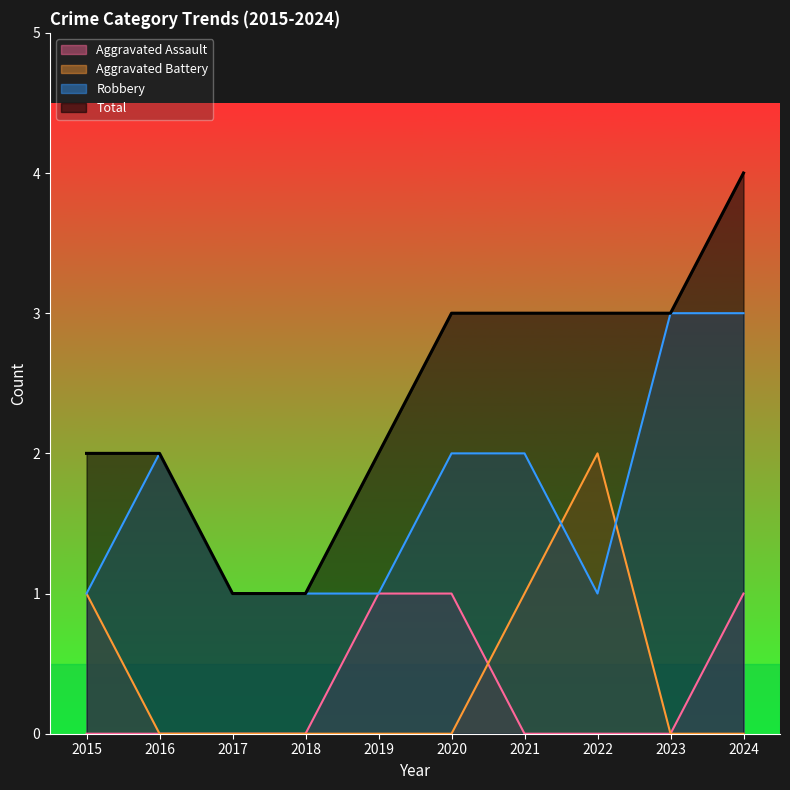

At how many categories does at least one series exceed 0?

10